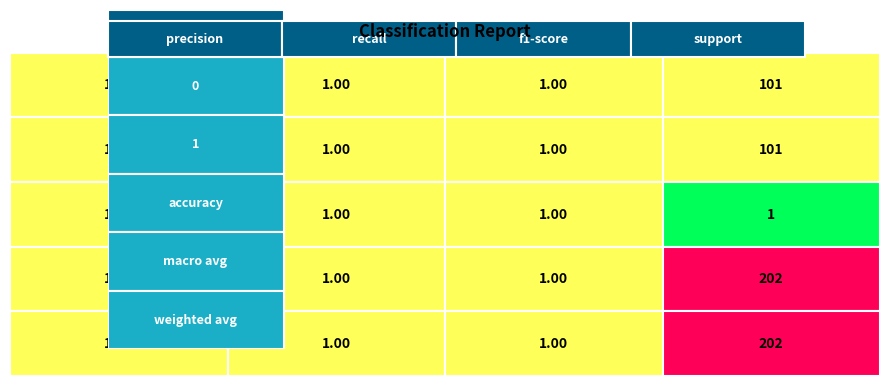

True or false: 0 has a value of 101 at 3.

True